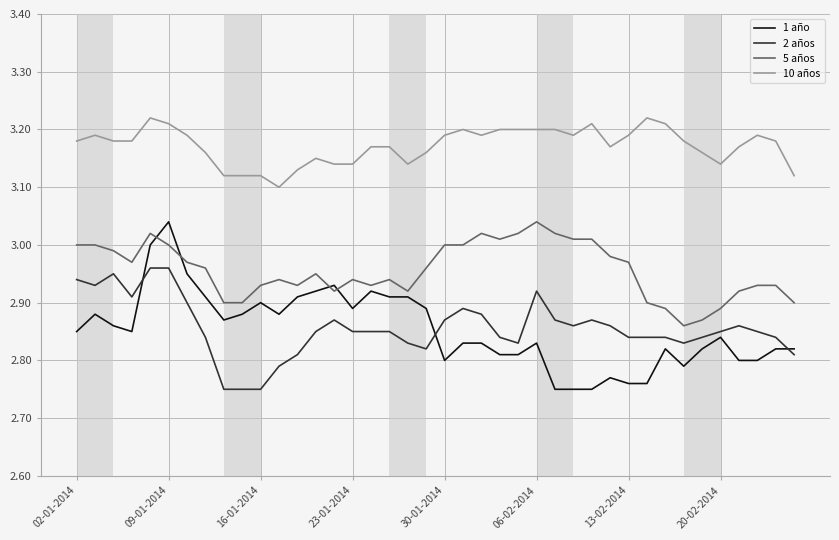

True or false: 2 años and 10 años intersect in this chart.

False